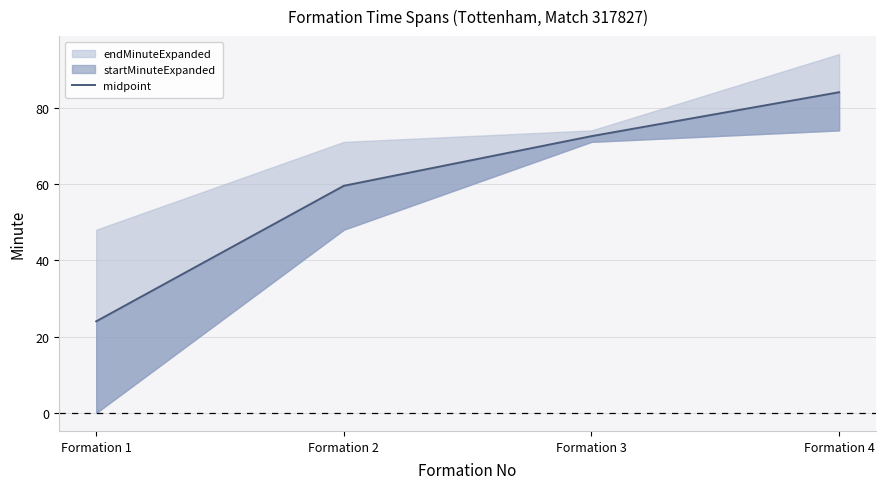

How many data points are less than 72?

2